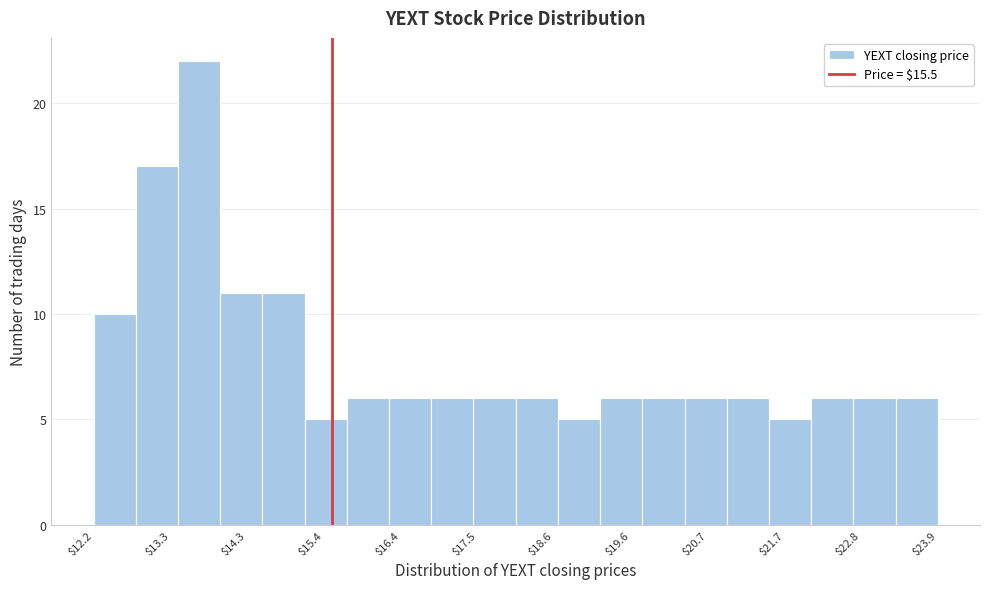

Read against the x-axis, roughly where is the centre of the tallest bar?

13.6